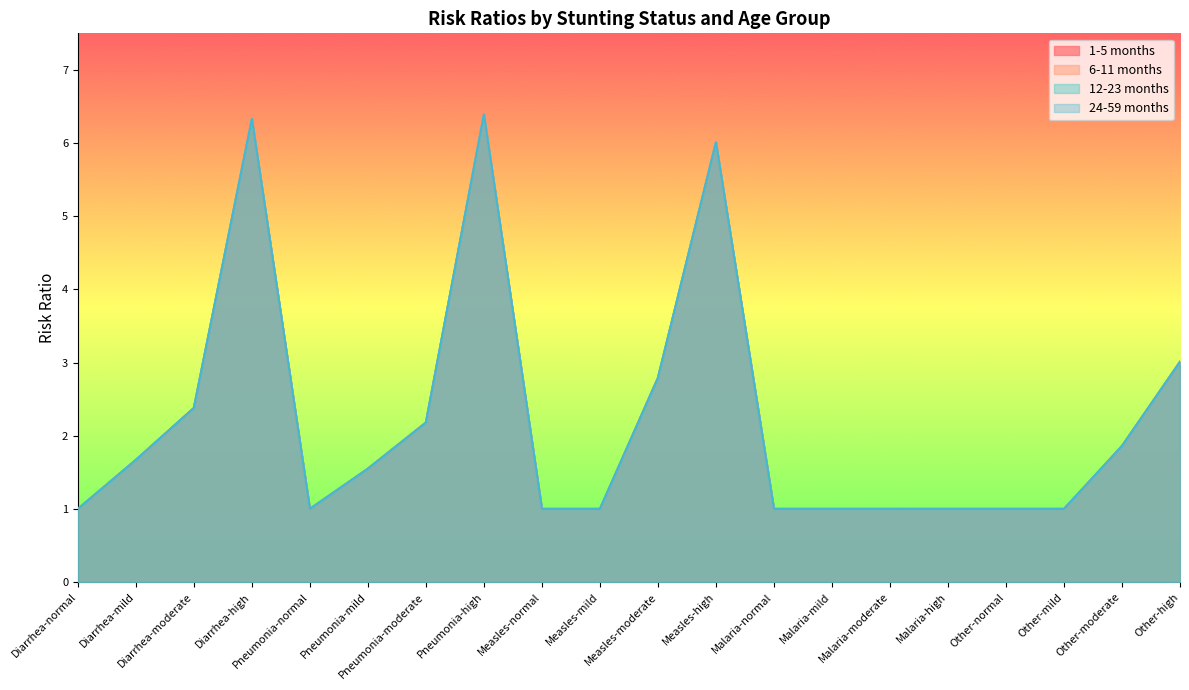

Reading right to left, extract all data points from this chart.

1-5 months: Other-high=3.0	Other-moderate=1.9	Other-mild=1.0	Other-normal=1.0	Malaria-high=1.0	Malaria-moderate=1.0	Malaria-mild=1.0	Malaria-normal=1.0	Measles-high=6.0	Measles-moderate=2.8	Measles-mild=1.0	Measles-normal=1.0	Pneumonia-high=6.4	Pneumonia-moderate=2.2	Pneumonia-mild=1.6	Pneumonia-normal=1.0	Diarrhea-high=6.3	Diarrhea-moderate=2.4	Diarrhea-mild=1.7	Diarrhea-normal=1.0
6-11 months: Other-high=3.0	Other-moderate=1.9	Other-mild=1.0	Other-normal=1.0	Malaria-high=1.0	Malaria-moderate=1.0	Malaria-mild=1.0	Malaria-normal=1.0	Measles-high=6.0	Measles-moderate=2.8	Measles-mild=1.0	Measles-normal=1.0	Pneumonia-high=6.4	Pneumonia-moderate=2.2	Pneumonia-mild=1.6	Pneumonia-normal=1.0	Diarrhea-high=6.3	Diarrhea-moderate=2.4	Diarrhea-mild=1.7	Diarrhea-normal=1.0
12-23 months: Other-high=3.0	Other-moderate=1.9	Other-mild=1.0	Other-normal=1.0	Malaria-high=1.0	Malaria-moderate=1.0	Malaria-mild=1.0	Malaria-normal=1.0	Measles-high=6.0	Measles-moderate=2.8	Measles-mild=1.0	Measles-normal=1.0	Pneumonia-high=6.4	Pneumonia-moderate=2.2	Pneumonia-mild=1.6	Pneumonia-normal=1.0	Diarrhea-high=6.3	Diarrhea-moderate=2.4	Diarrhea-mild=1.7	Diarrhea-normal=1.0
24-59 months: Other-high=3.0	Other-moderate=1.9	Other-mild=1.0	Other-normal=1.0	Malaria-high=1.0	Malaria-moderate=1.0	Malaria-mild=1.0	Malaria-normal=1.0	Measles-high=6.0	Measles-moderate=2.8	Measles-mild=1.0	Measles-normal=1.0	Pneumonia-high=6.4	Pneumonia-moderate=2.2	Pneumonia-mild=1.6	Pneumonia-normal=1.0	Diarrhea-high=6.3	Diarrhea-moderate=2.4	Diarrhea-mild=1.7	Diarrhea-normal=1.0